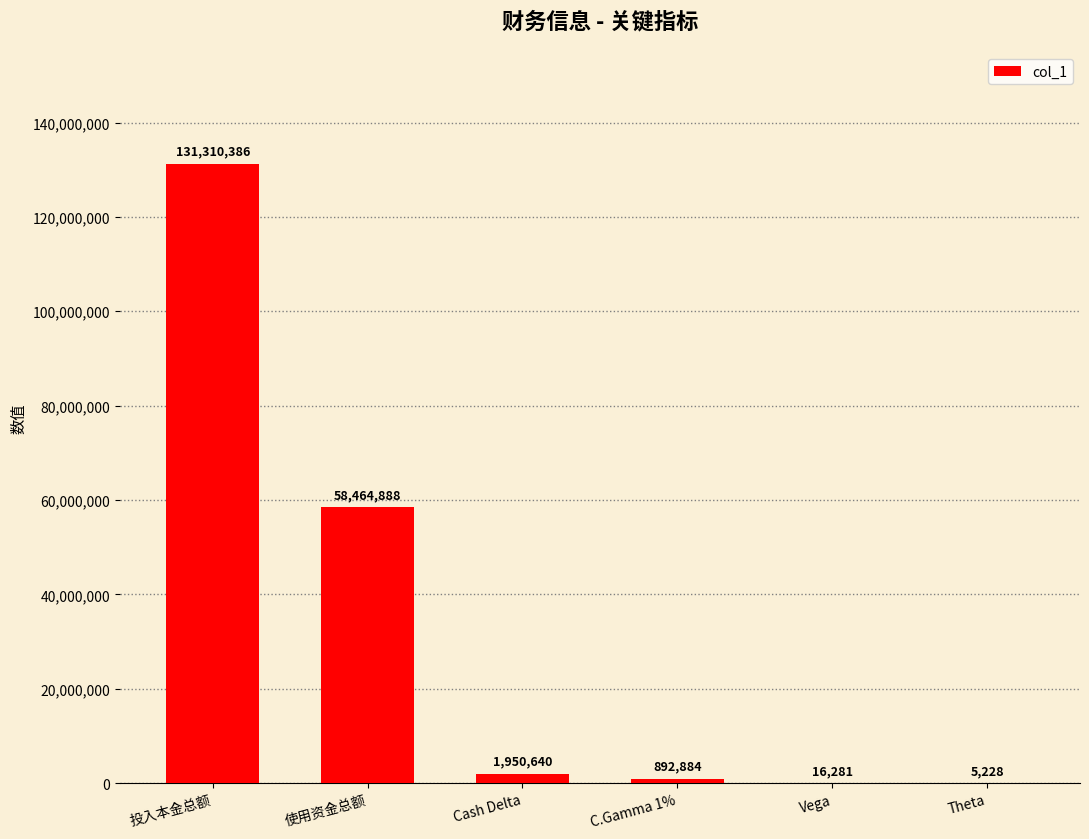

True or false: the data shows 1950640 at Cash Delta.

True